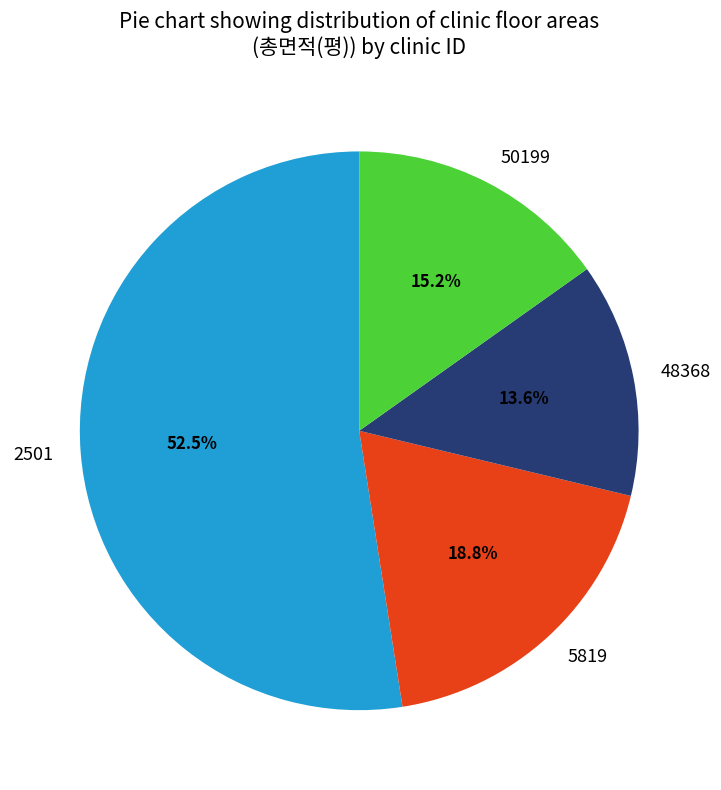

What is the ratio of the value at 50199 to the value at 2501?

0.3